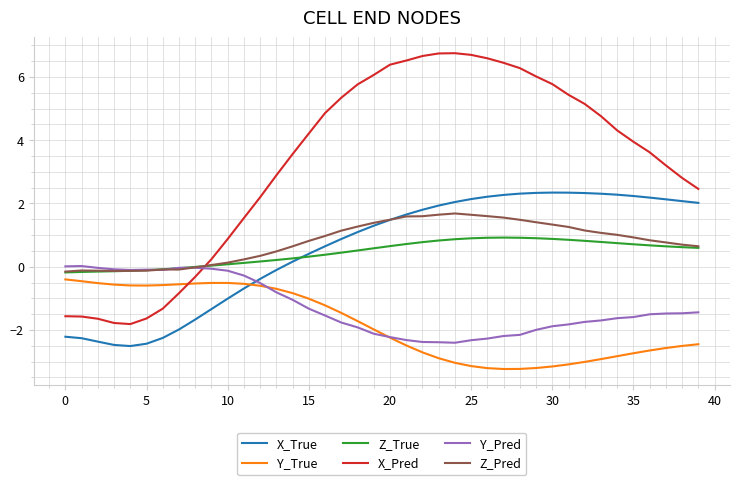

Which series has the largest total across all categories?

X_Pred